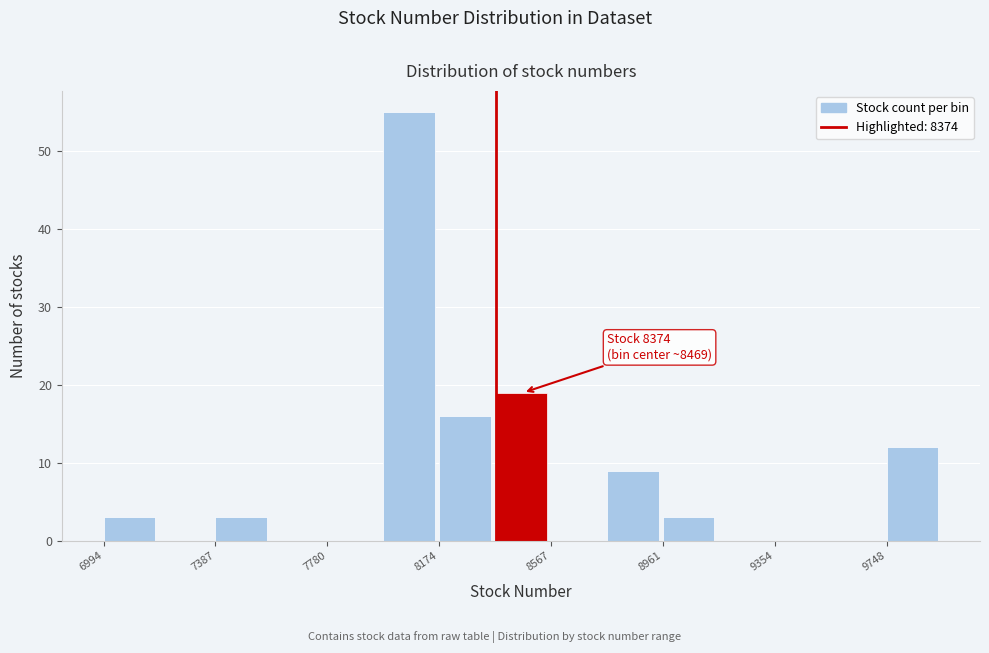

Around what value on the x-axis is the tallest bar? Give the approximate position of its centre, as read against the axis.

8050